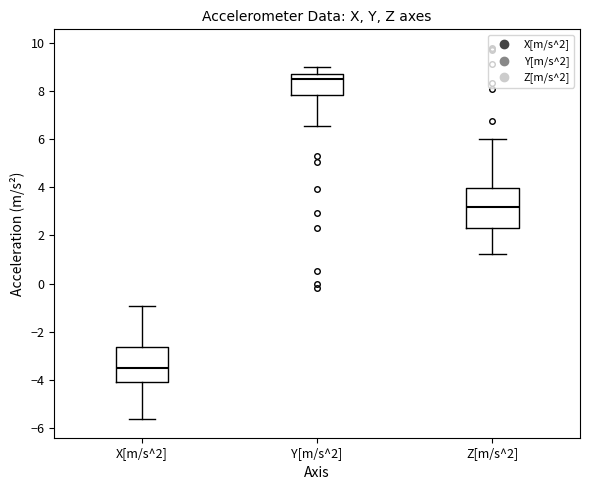

Reading left to right, transcribe this box plot: for each box, give where its median line is, the range the box spans, and where its two whiskers end, as read against the y-axis. The values are not printed on the chart, so give them approximately, as read against the axis.

X[m/s^2]: median -3.6, box -4.2 to -2.6, whiskers -5.6 to -1.0
Y[m/s^2]: median 8.6, box 7.8 to 8.8, whiskers 6.6 to 9.0
Z[m/s^2]: median 3.2, box 2.4 to 4.0, whiskers 1.2 to 6.0